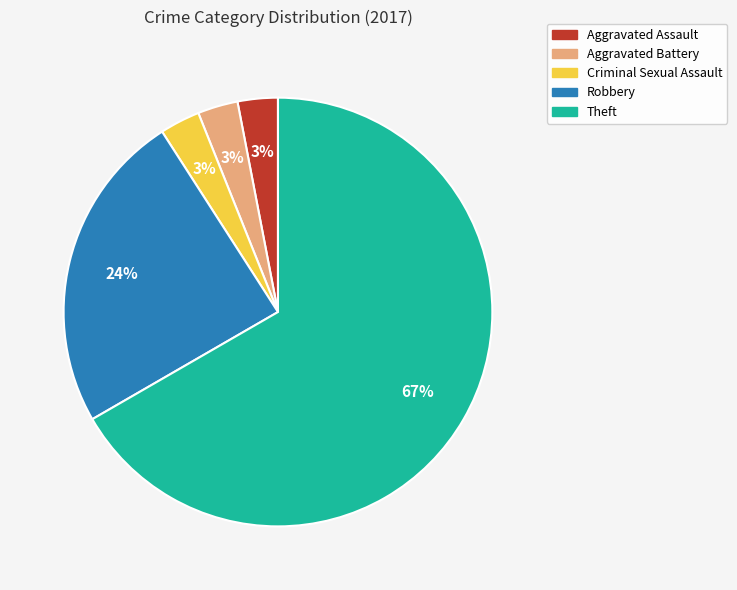

Which category has the biggest portion of the pie?

Theft